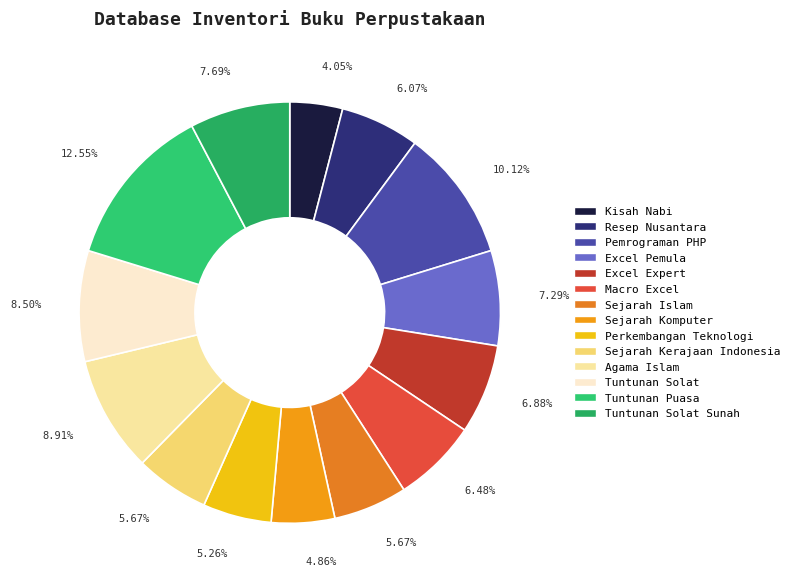

To the nearest percent, what percentage of the pie is Tuntunan Solat?

9%